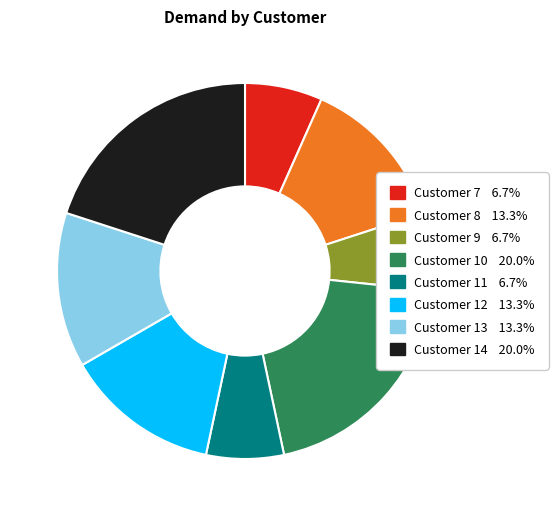

Do Customer 9 6.7% and Customer 11 6.7% together represent more than half of the pie?

No